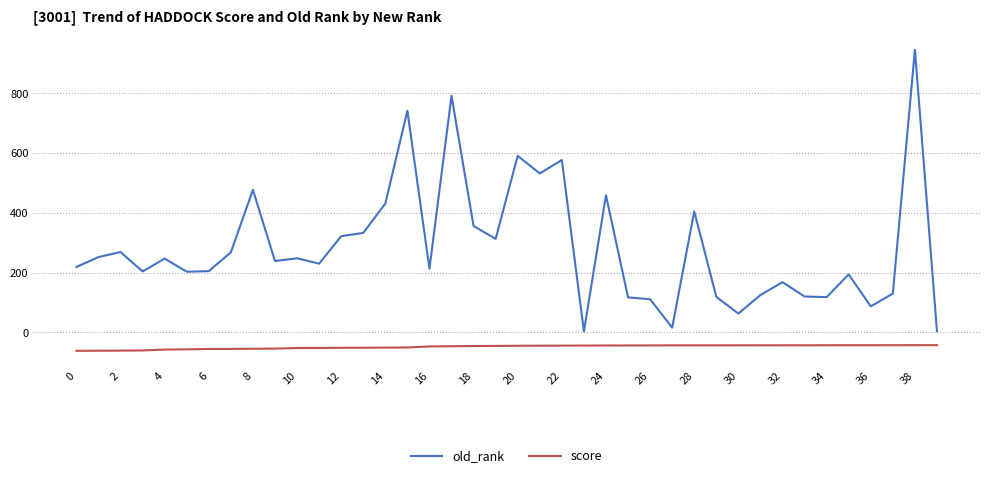

What is the minimum value for old_rank?

3.0